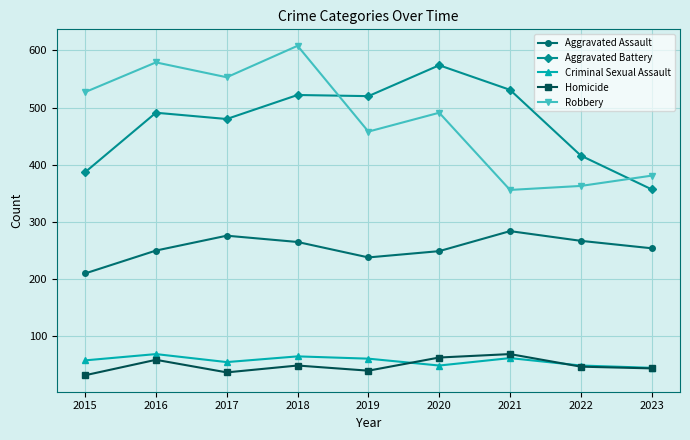

What is the sum of all Aggravated Battery values?

4278